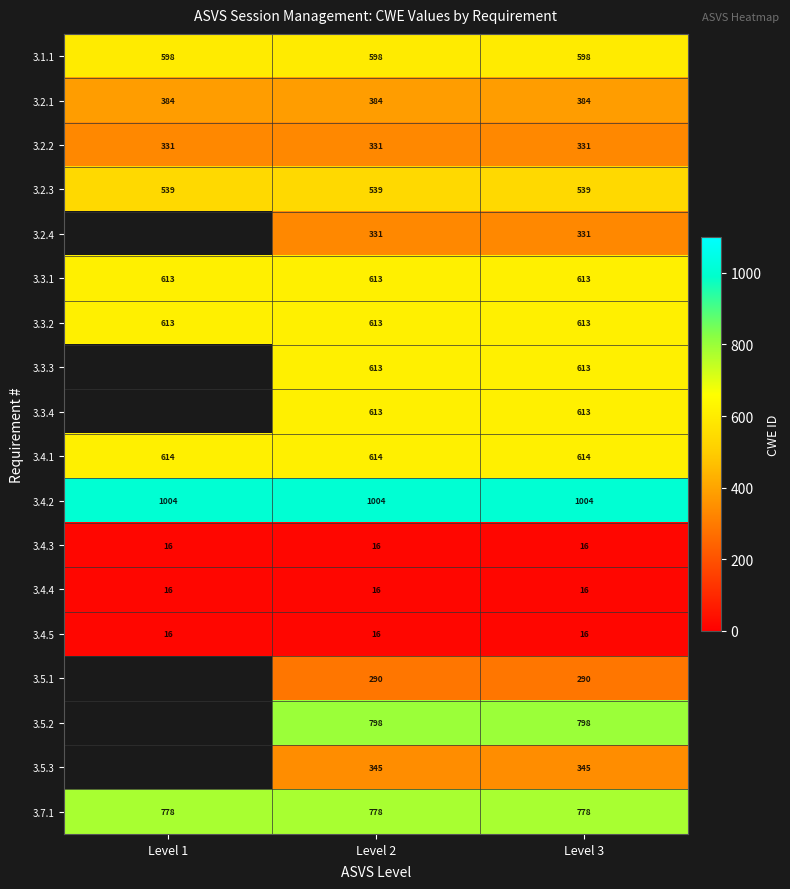

How many distinct data groups are displayed?

18